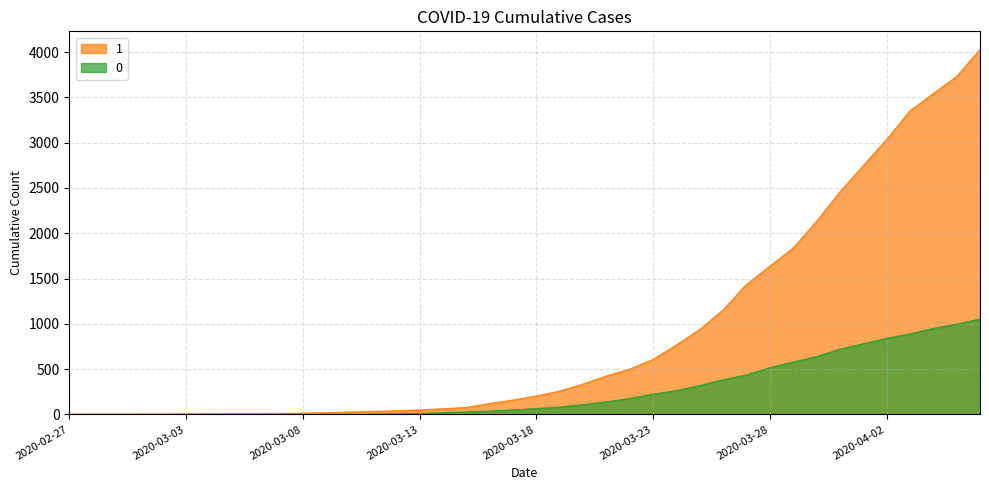

At how many categories does at least one series exceed 3451?

3